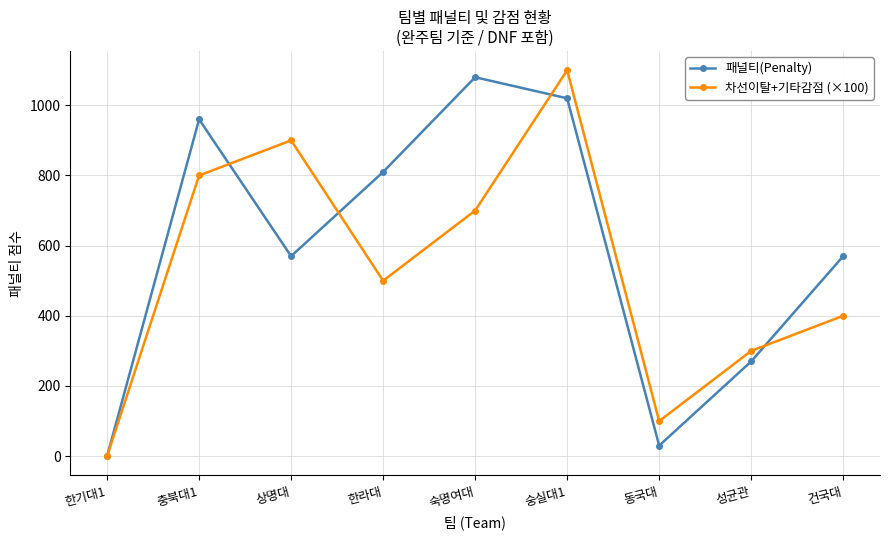

Which series has the largest total across all categories?

패널티(Penalty)